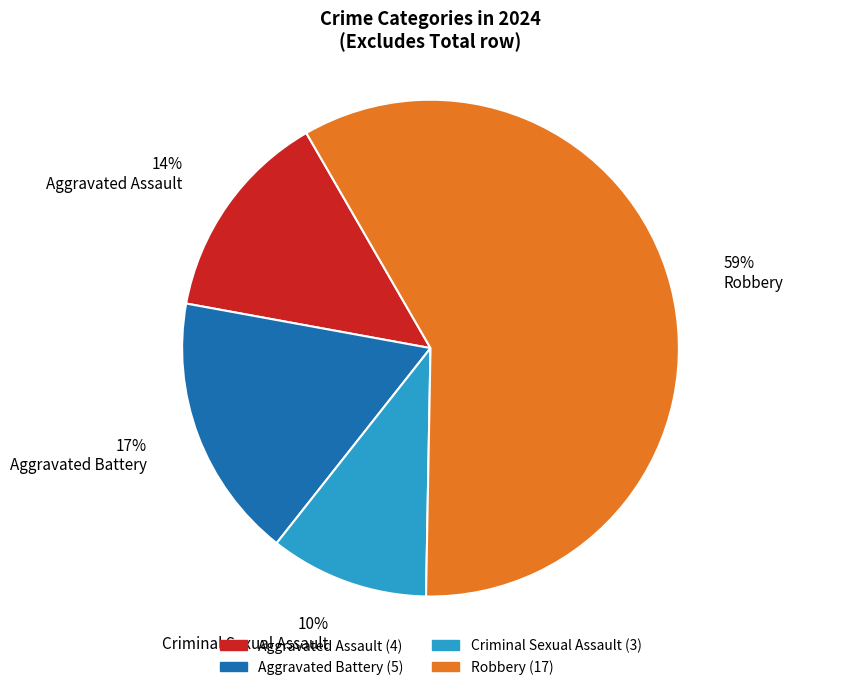

Between Criminal Sexual Assault and Aggravated Assault, which is larger?

Aggravated Assault